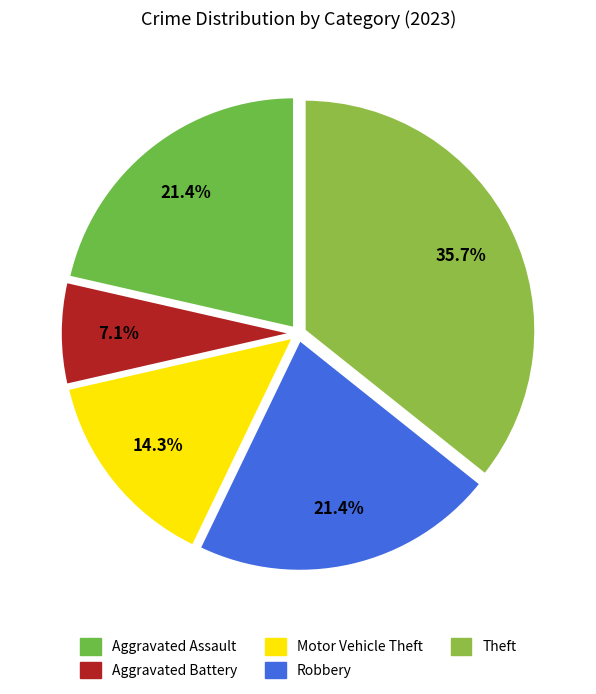

To the nearest percent, what portion does Robbery represent?

21%